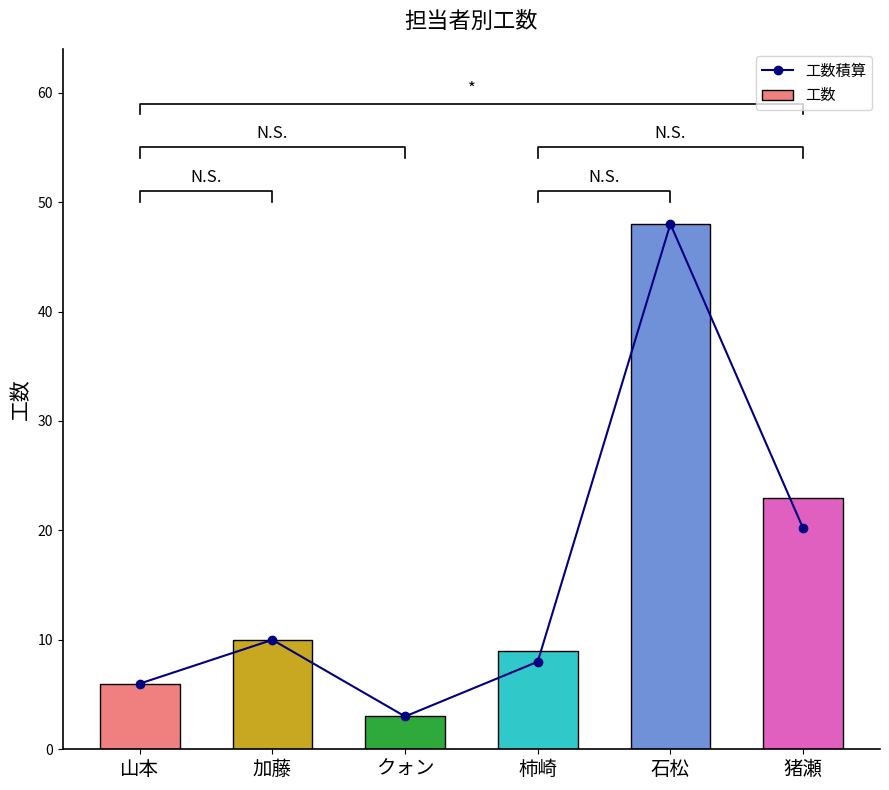

Does the chart contain any negative values?

No